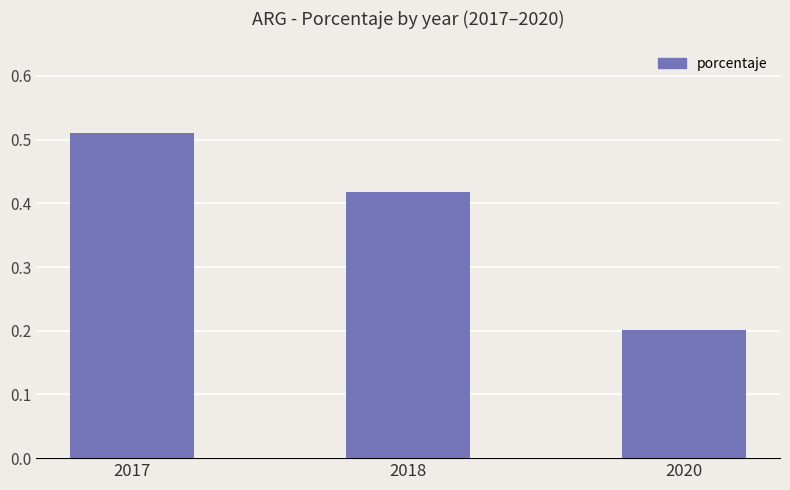

What is the change in value from 2018 to 2020?

-0.2